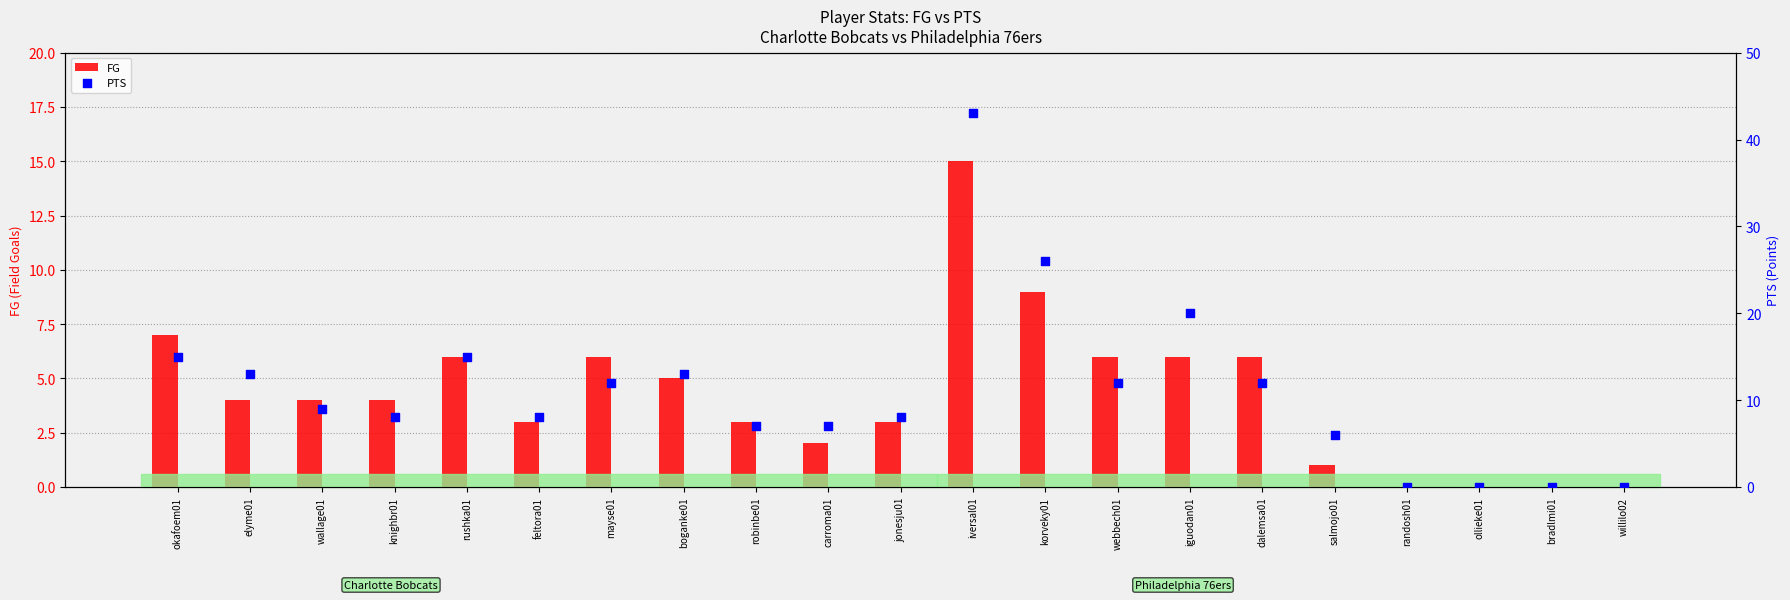

Which series contains the highest Y value?

PTS